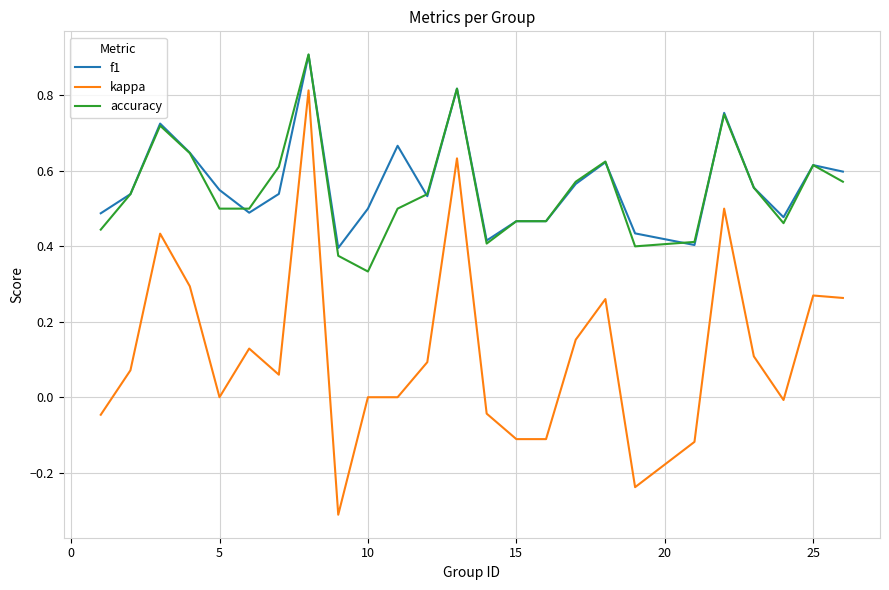

Which series has the widest spread of values?

kappa